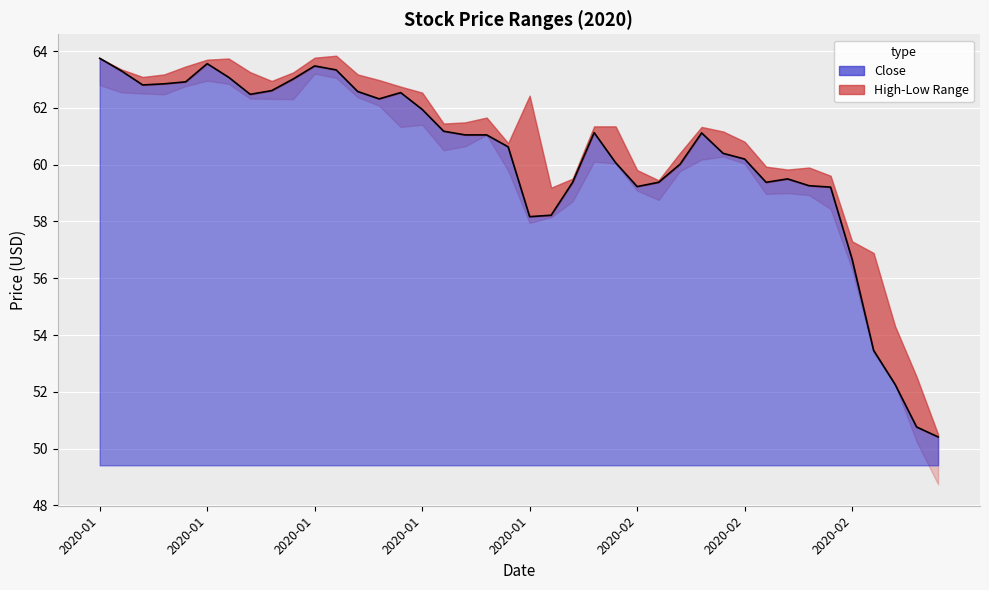

What is the maximum value shown in the chart?

63.8